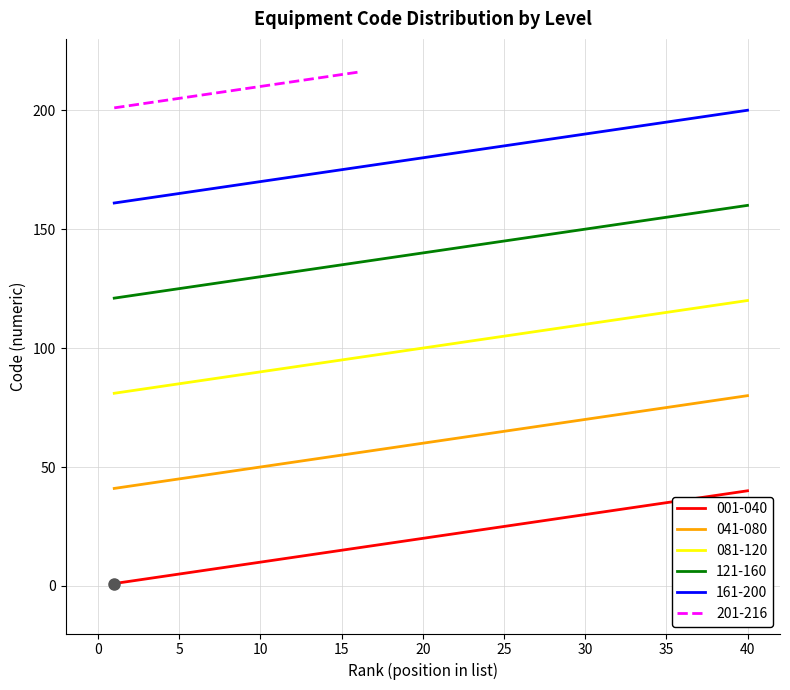

True or false: there are more than 1 points higher than both neighbors.

False